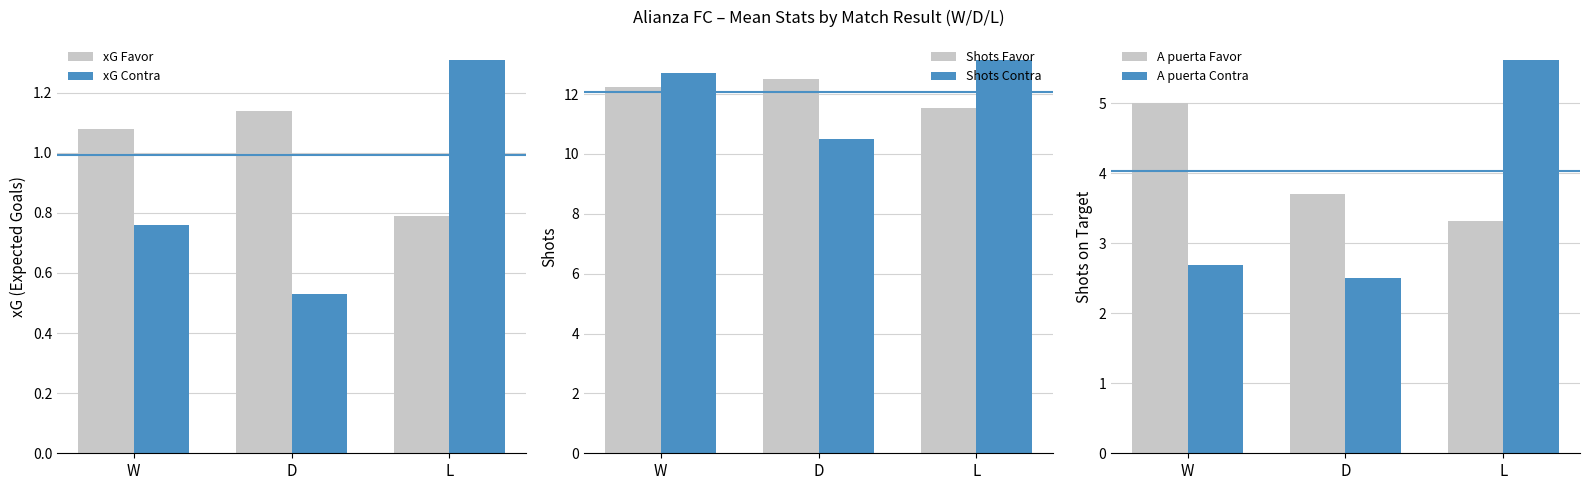

Reading left to right, what are all the values shown in this chart?

xG Favor: 1.1	1.1	0.8
xG Contra: 0.8	0.5	1.3
Shots Favor: 12.2	12.5	11.5
Shots Contra: 12.7	10.5	13.2
A puerta Favor: 5.0	3.7	3.3
A puerta Contra: 2.7	2.5	5.6